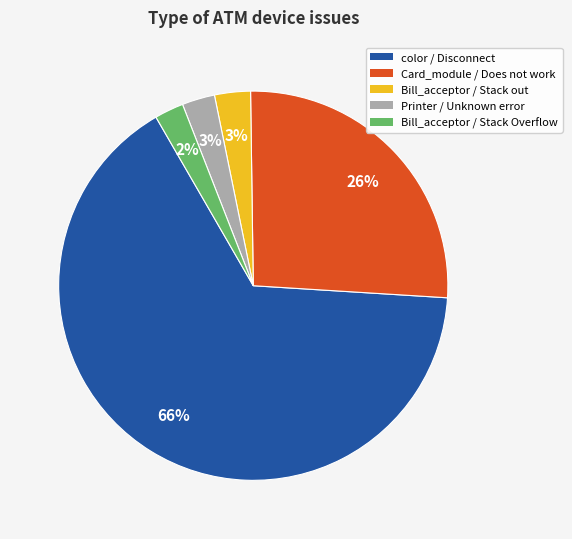

How many segments does this pie chart have?

5